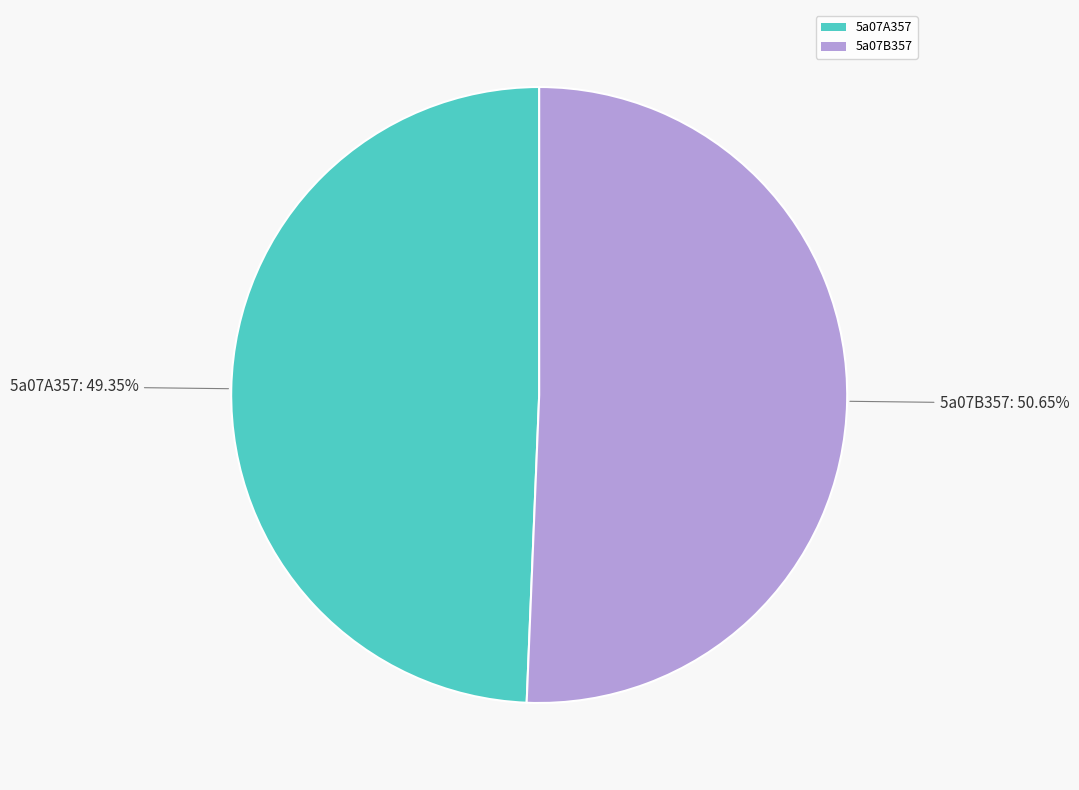

How much of the chart is everything except 5a07A357?

50.6%